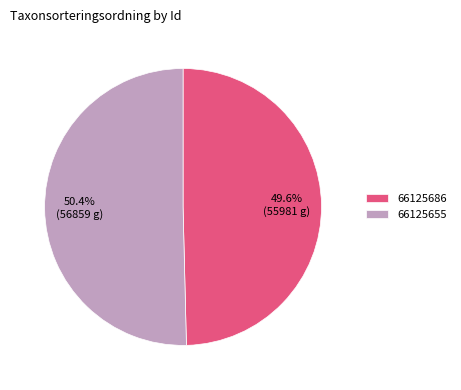

To the nearest percent, what portion does 66125686 represent?

50%